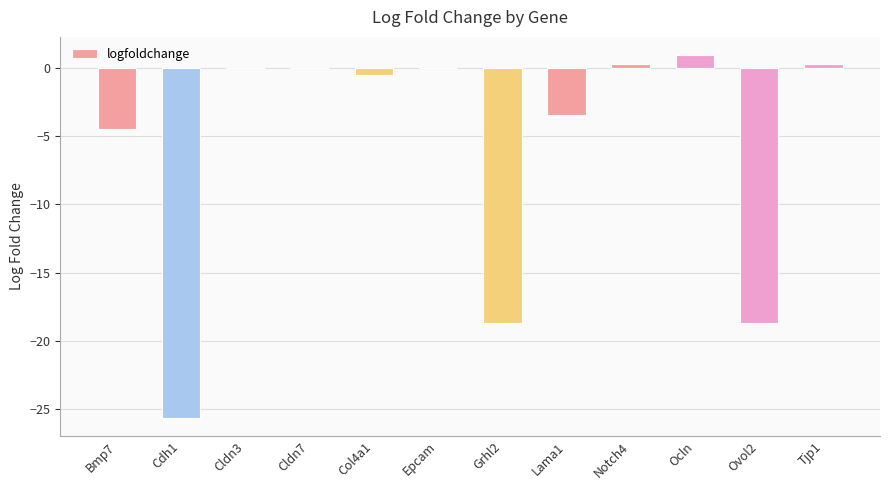

The value at Cldn7 is 14.8. True or false?

False